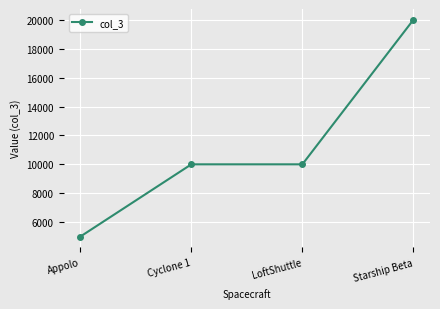

What is the minimum value shown in the chart?

5000